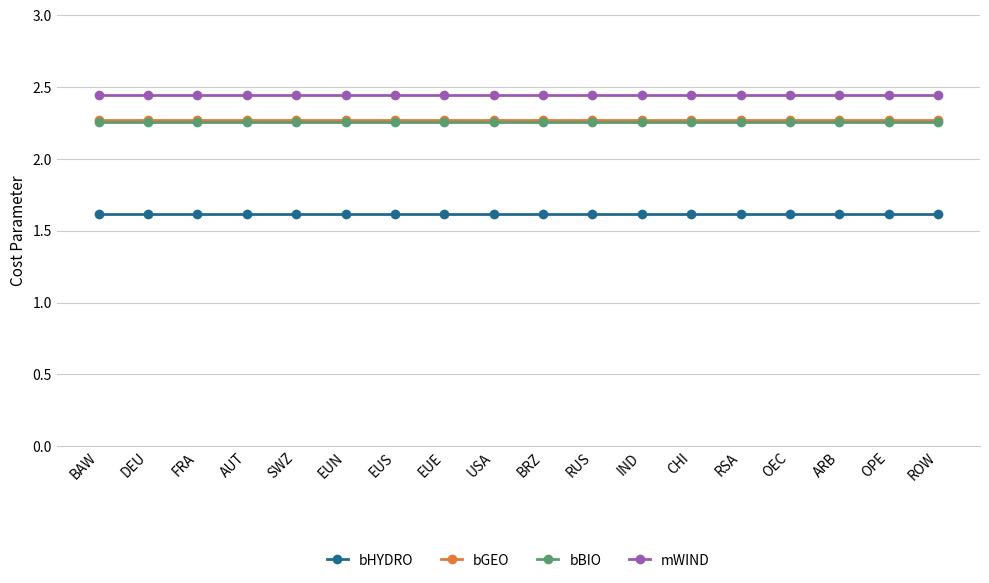

True or false: bGEO and mWIND cross at least once.

False